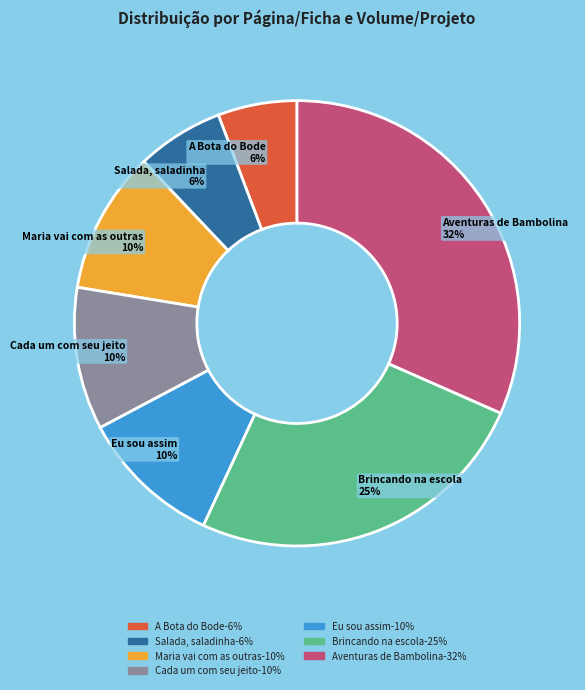

Is there any slice that represents more than half of the pie?

No